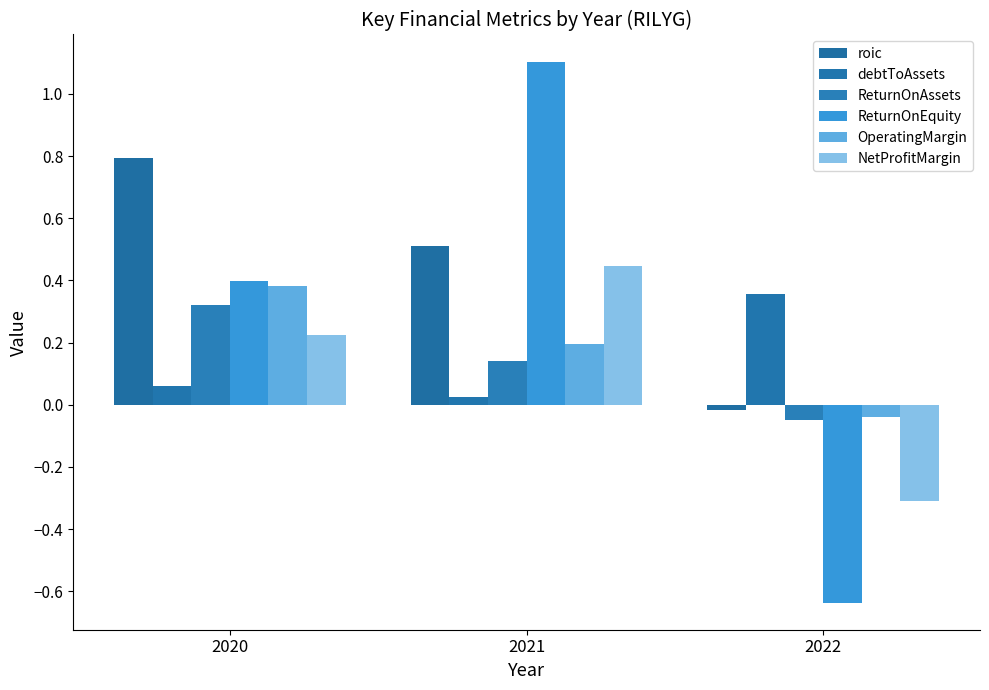

How many bars are there in total?

18